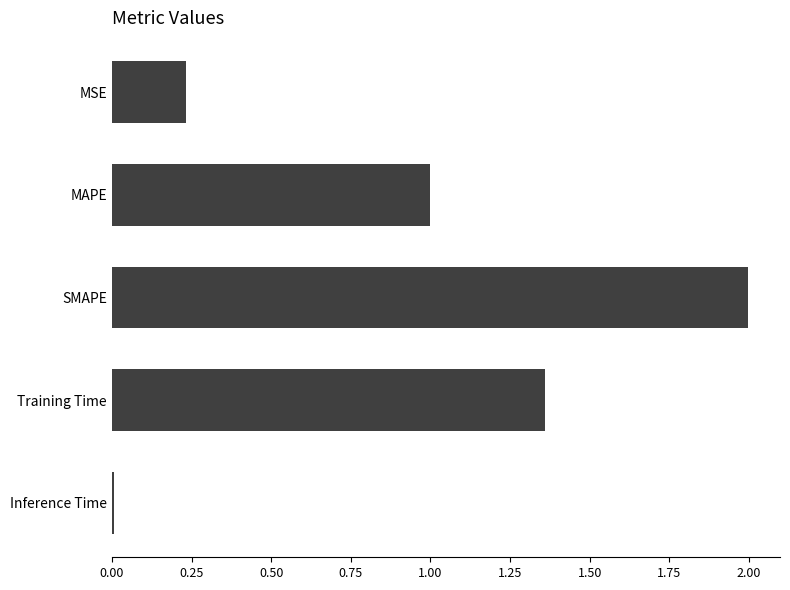

The value at SMAPE is 3.3. True or false?

False